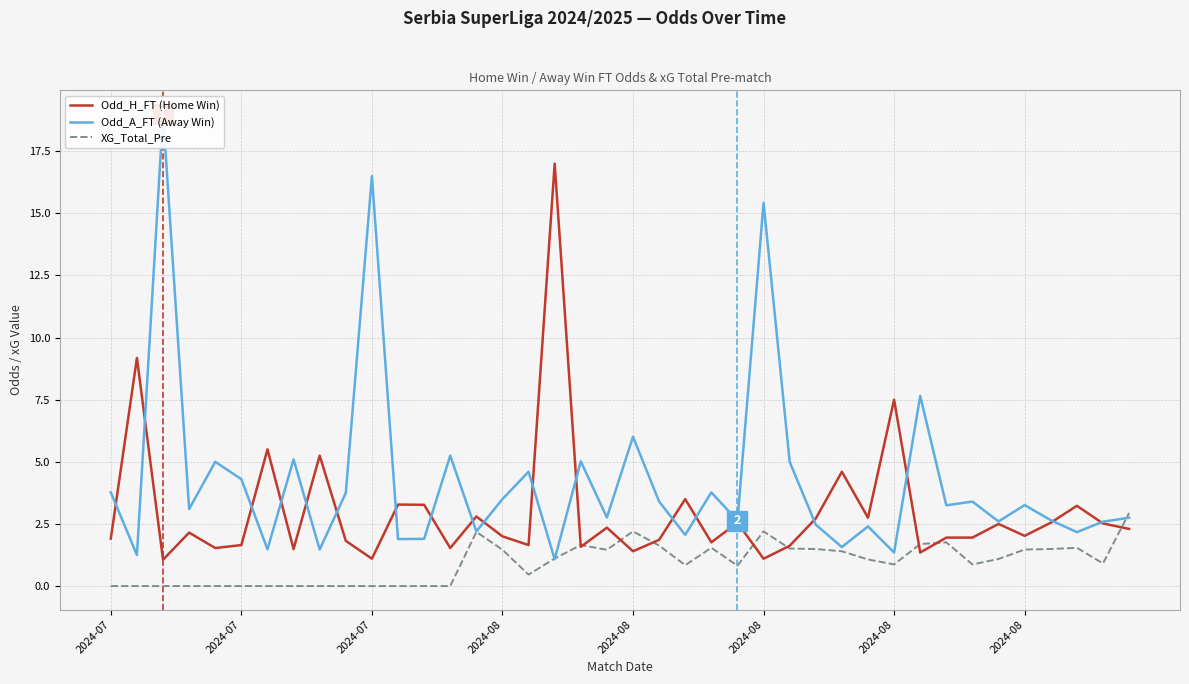

The value of XG_Total_Pre at 2024-07 is 0.0. True or false?

True